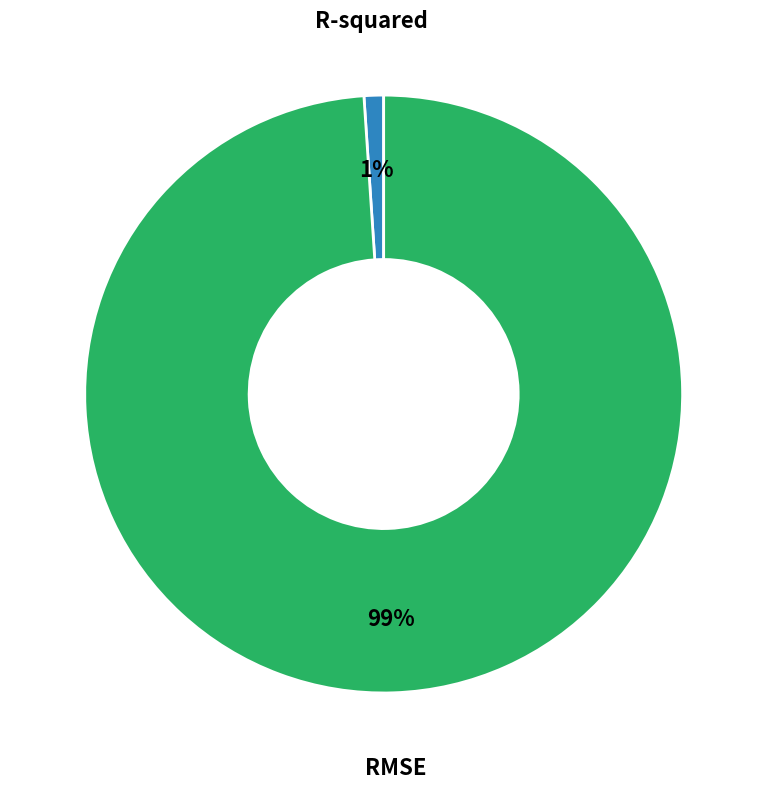

To the nearest percent, what is the average slice percentage?

50%